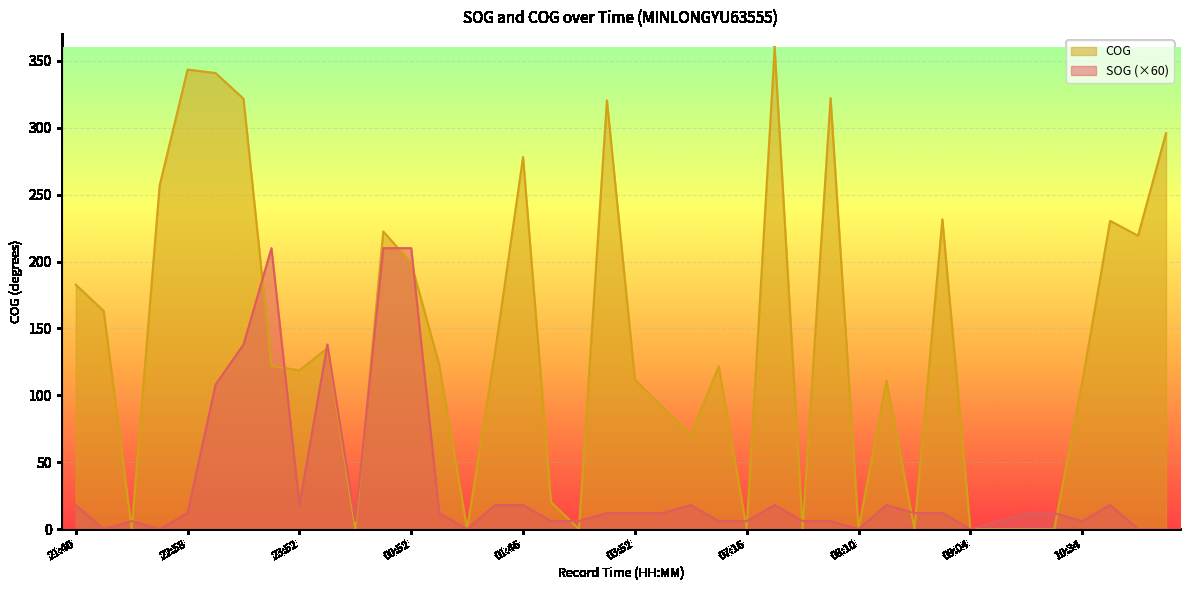

How many lines are shown in the chart?

2